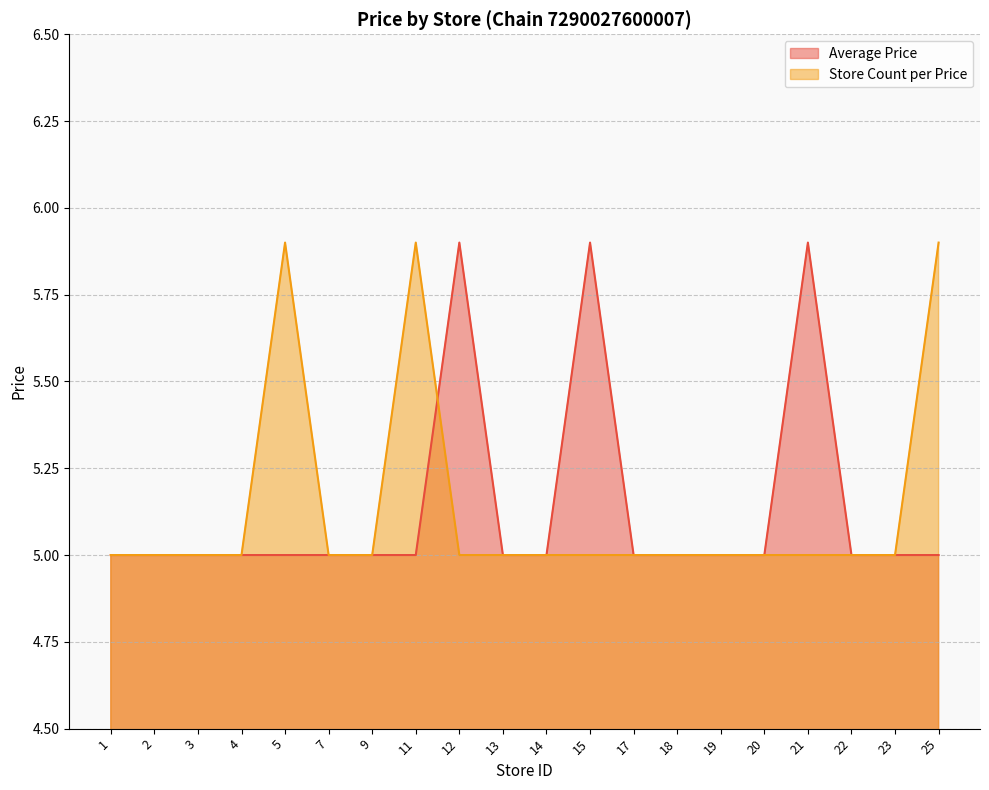

What is the sum of all Average Price values?

102.7